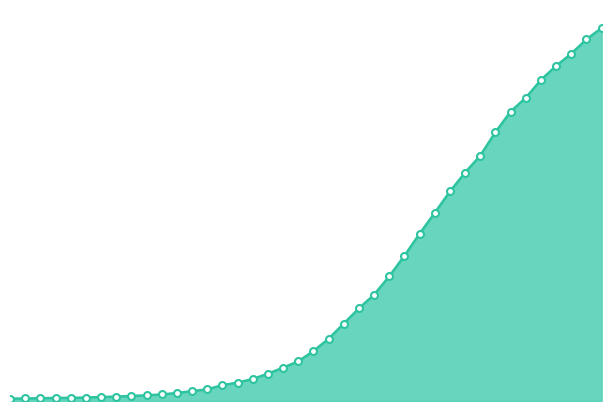

Is this an area chart (filled region under the line)?

Yes